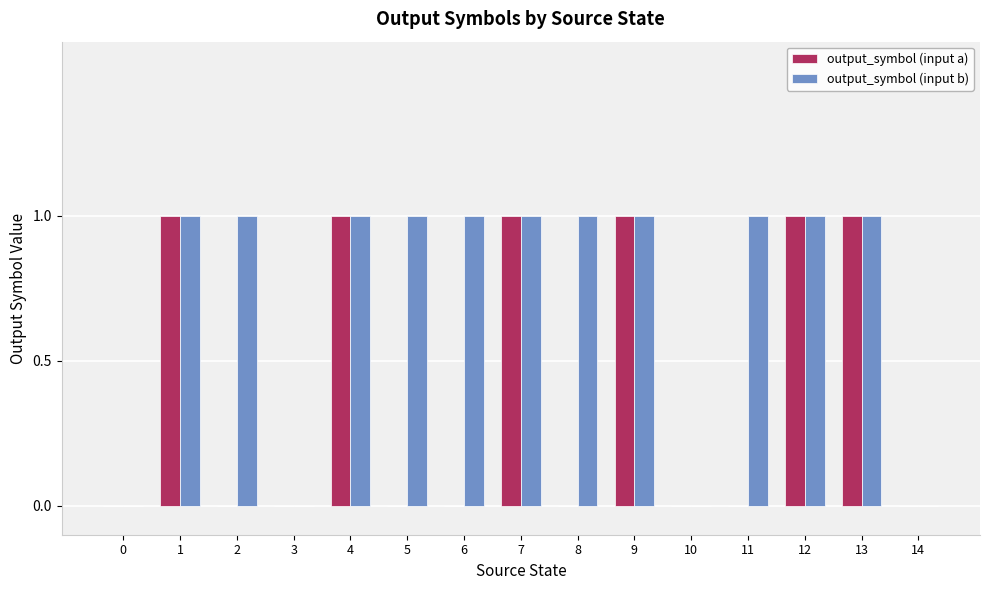

Are the bars grouped side by side (vs. stacked)?

Yes